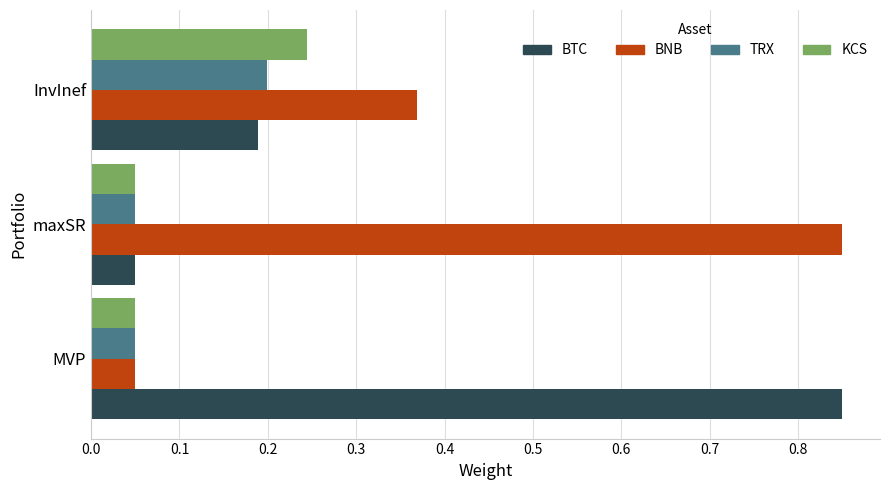

True or false: BTC has a value of 1.3 at MVP.

False